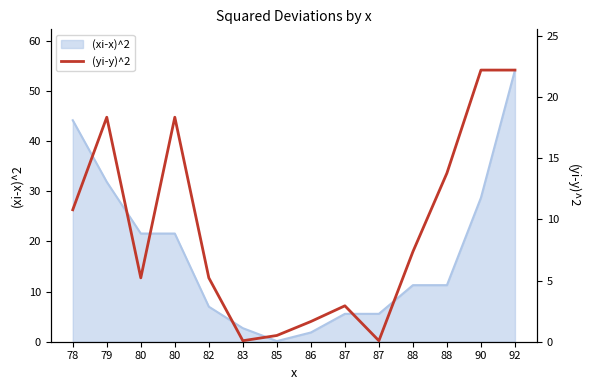

Reading left to right, transcribe all the data shown in this chart.

10.8	18.4	5.2	18.4	5.2	0.1	0.5	1.7	2.9	0.1	7.4	13.8	22.2	22.2